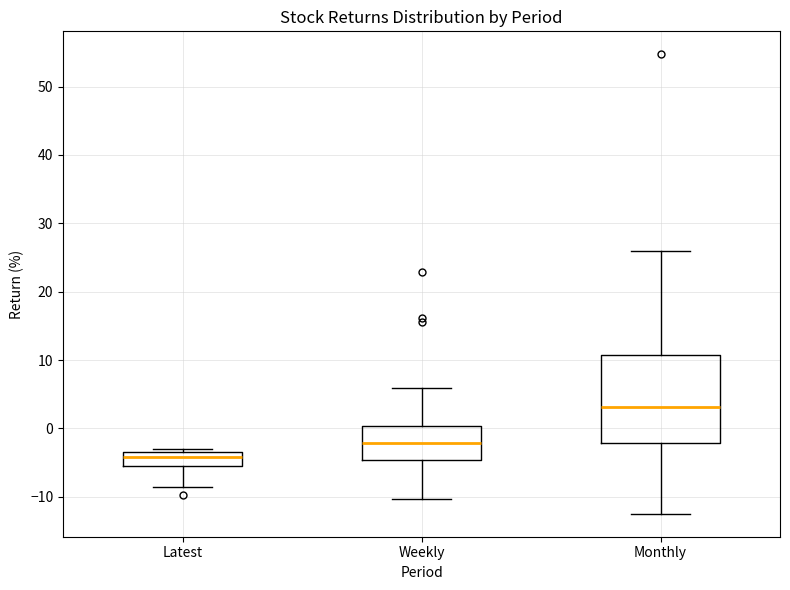

Comparing the boxes themselves (not the whiskers), which one is the tallest?

Monthly